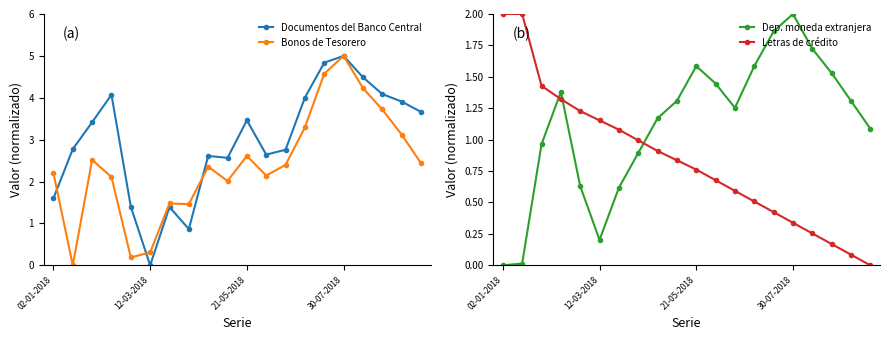

How many interior local peaks does the Bonos de Tesorero series have?

5